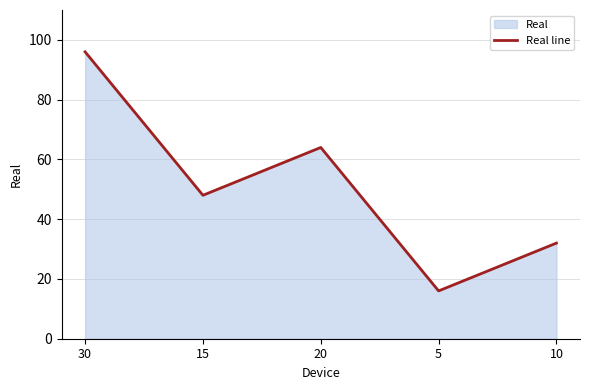

Rank the categories by value from highest to lowest.

30, 20, 15, 10, 5